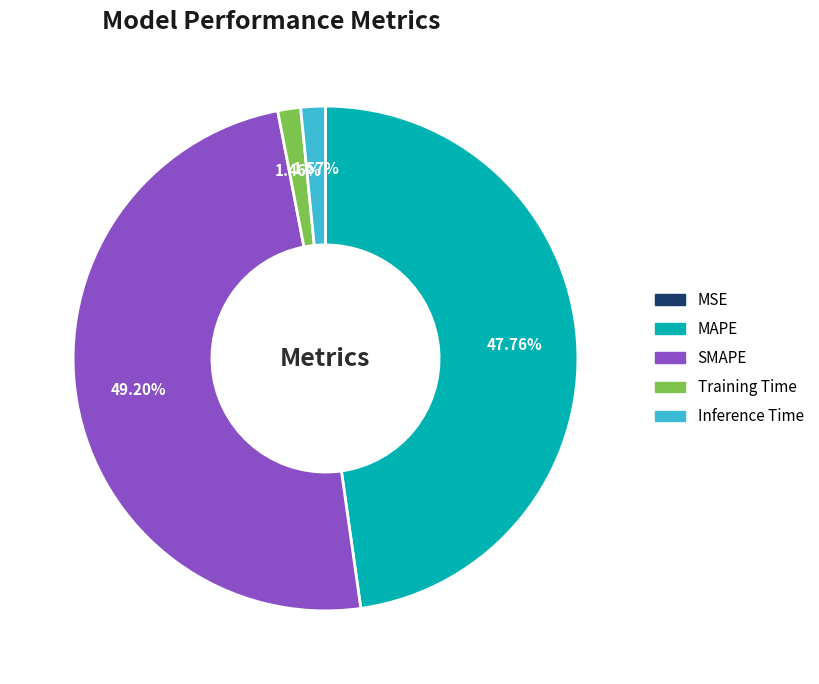

Which category has the biggest portion of the pie?

SMAPE